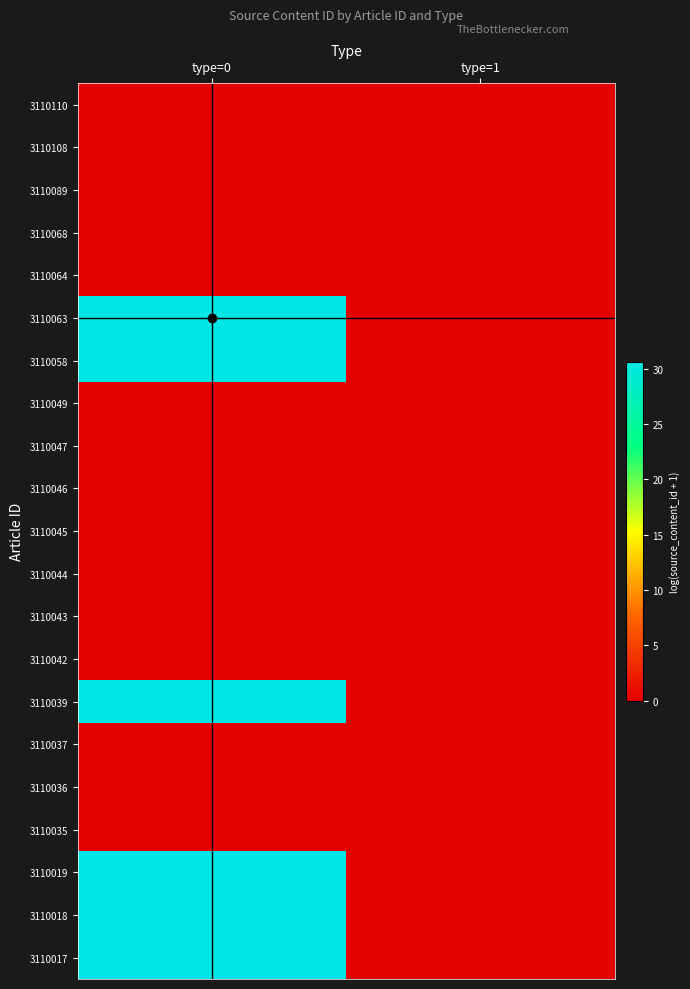

Reading left to right, list all the values displayed in this chart.

3110110: type=0=0.0	type=1=0.0
3110108: type=0=0.0	type=1=0.0
3110089: type=0=0.0	type=1=0.0
3110068: type=0=0.0	type=1=0.0
3110064: type=0=0.0	type=1=0.0
3110063: type=0=30.6	type=1=0.0
3110058: type=0=30.6	type=1=0.0
3110049: type=0=0.0	type=1=0.0
3110047: type=0=0.0	type=1=0.0
3110046: type=0=0.0	type=1=0.0
3110045: type=0=0.0	type=1=0.0
3110044: type=0=0.0	type=1=0.0
3110043: type=0=0.0	type=1=0.0
3110042: type=0=0.0	type=1=0.0
3110039: type=0=30.6	type=1=0.0
3110037: type=0=0.0	type=1=0.0
3110036: type=0=0.0	type=1=0.0
3110035: type=0=0.0	type=1=0.0
3110019: type=0=30.6	type=1=0.0
3110018: type=0=30.6	type=1=0.0
3110017: type=0=30.6	type=1=0.0